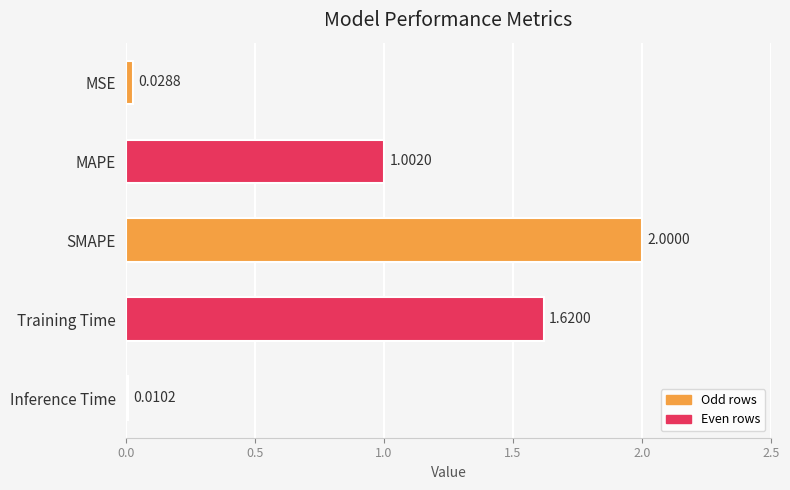

What is the label of the 3rd bar from the top?

SMAPE